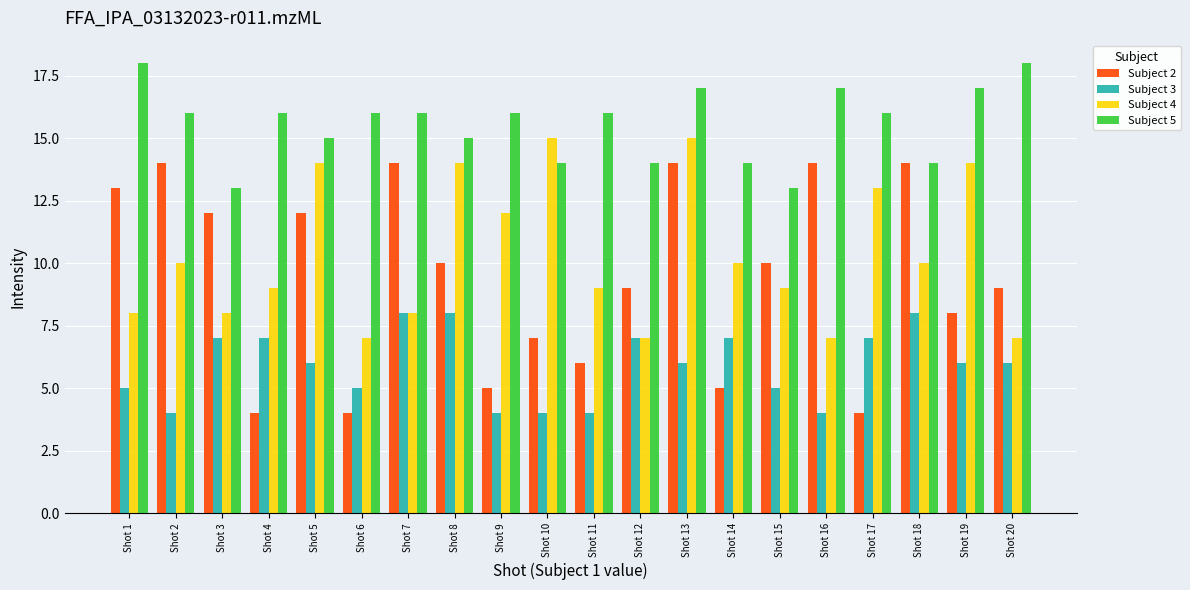

The Subject 3 series shows 6 at Shot 2. True or false?

False